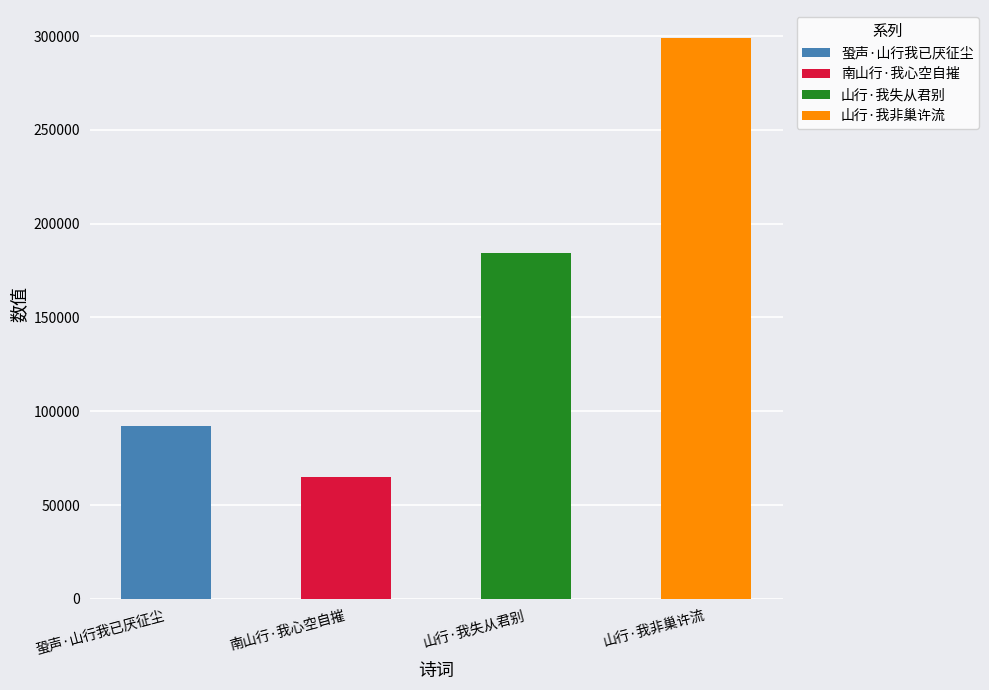

Where is the data nearest to the value 181930?

山行·我失从君别